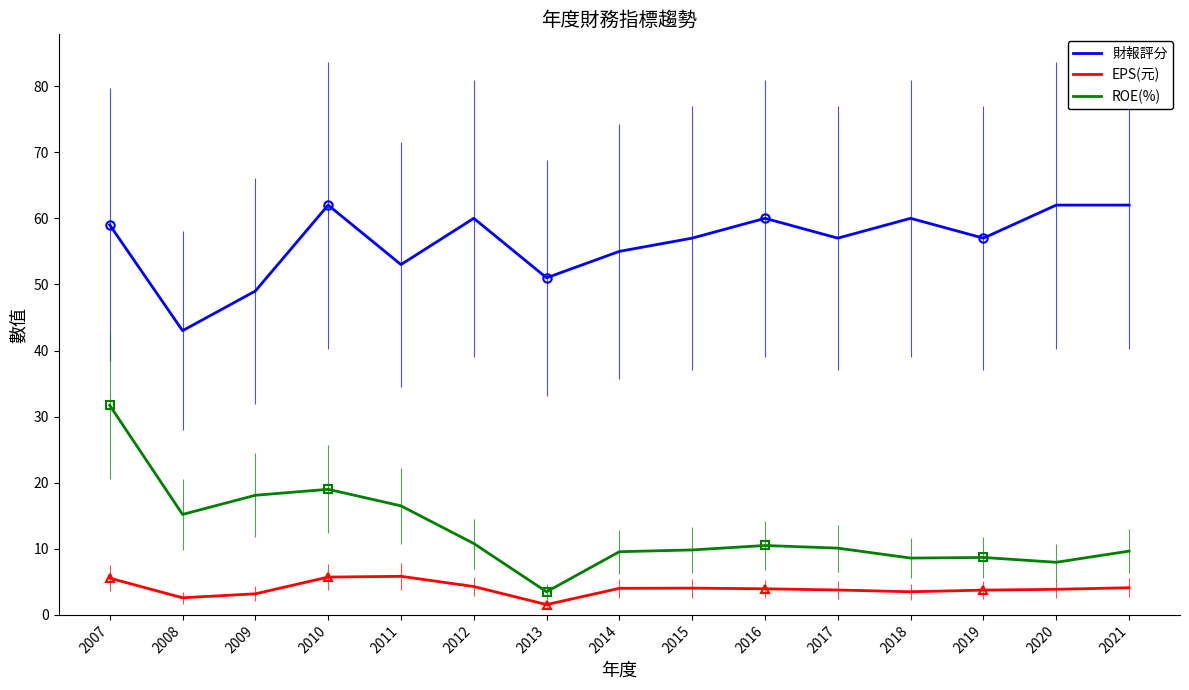

What is the sum of all 財報評分 values?

847.0